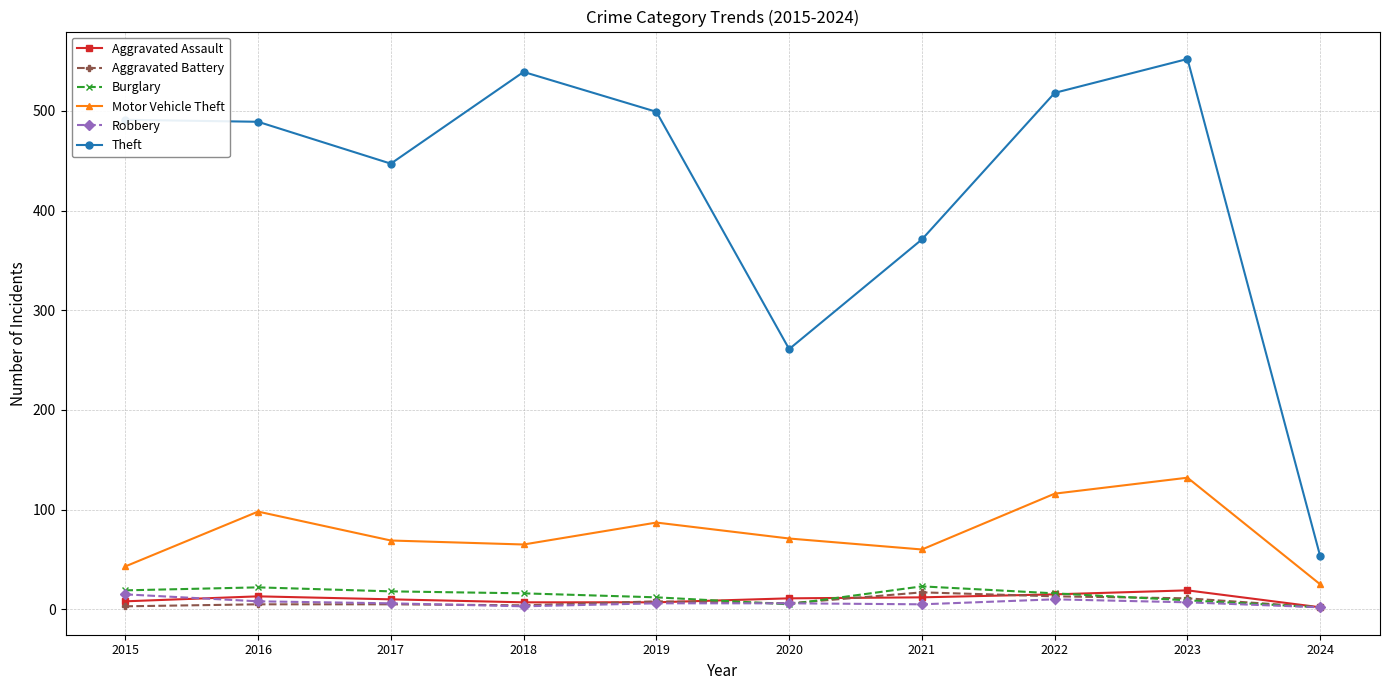

What are all the series names shown in the legend?

Aggravated Assault, Aggravated Battery, Burglary, Motor Vehicle Theft, Robbery, Theft